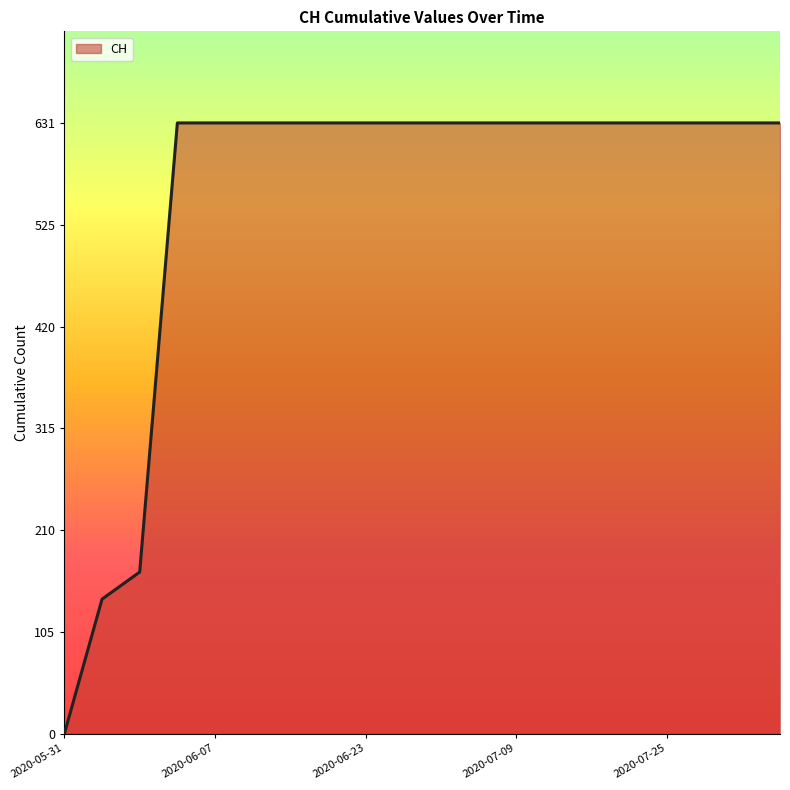

How many positive values are there?

19